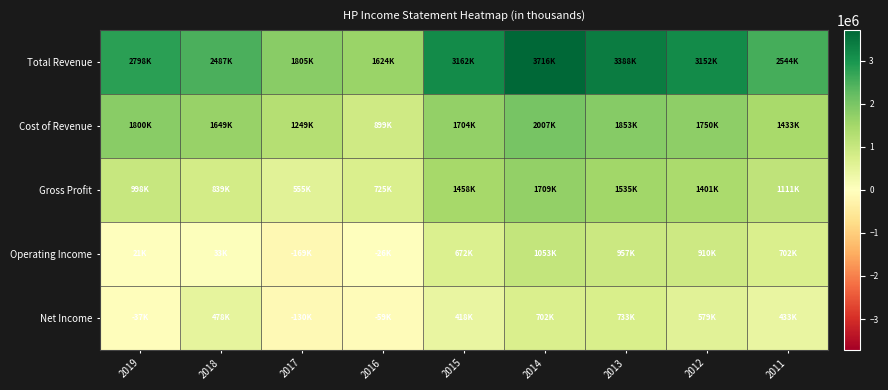

How many series are shown in this chart?

5